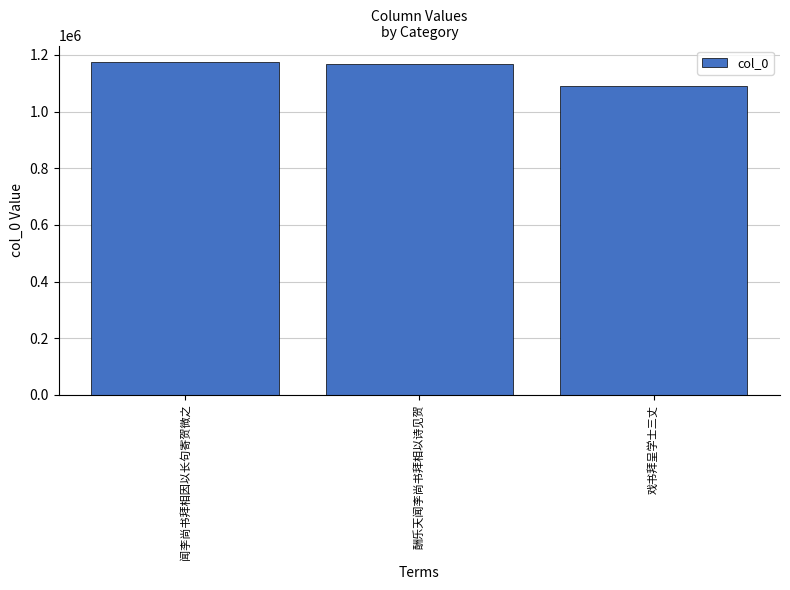

How many data points does each series have?

3